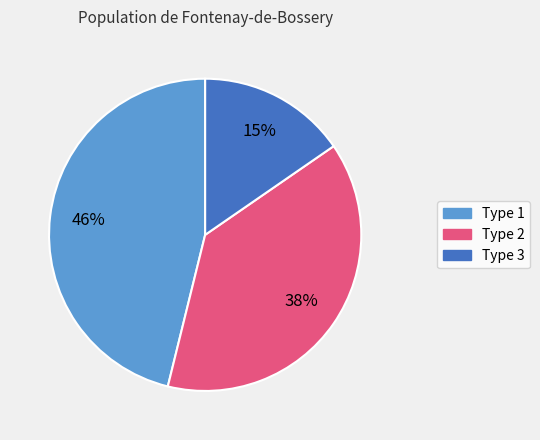

How many segments does this pie chart have?

3